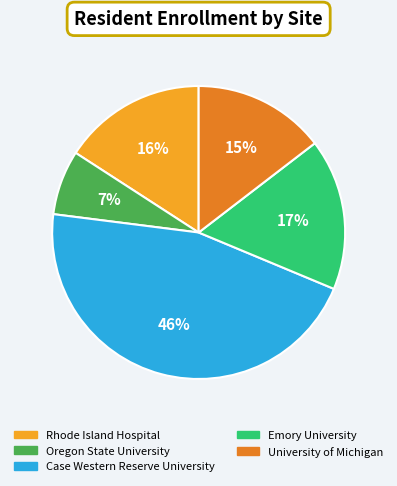

Do Rhode Island Hospital and Case Western Reserve University together represent more than half of the pie?

Yes